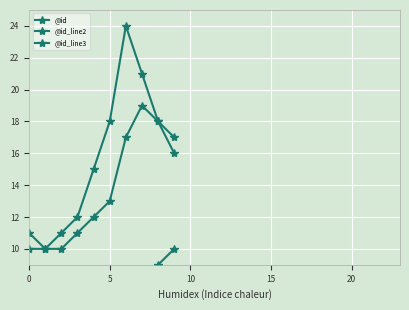

How many interior local peaks does the @id_line2 series have?

1